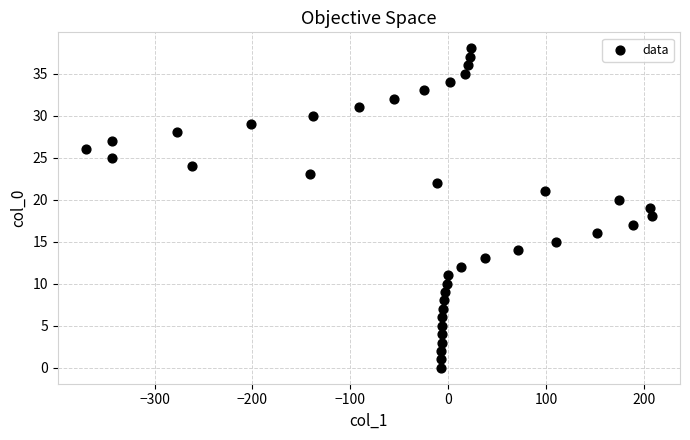

What is the range of X values (max minus min)?

578